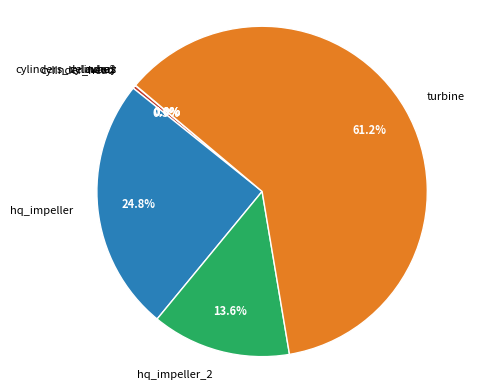

Is there a majority slice in this chart?

Yes